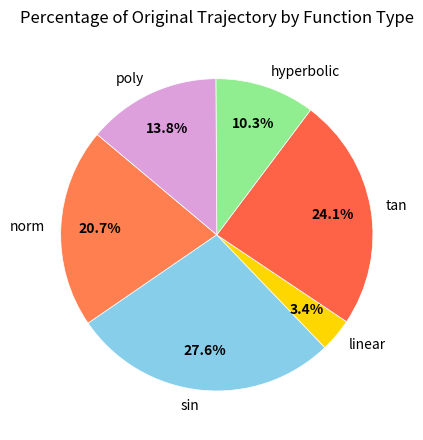

Approximately how many times larger is the value at poly compared to tan?

0.6